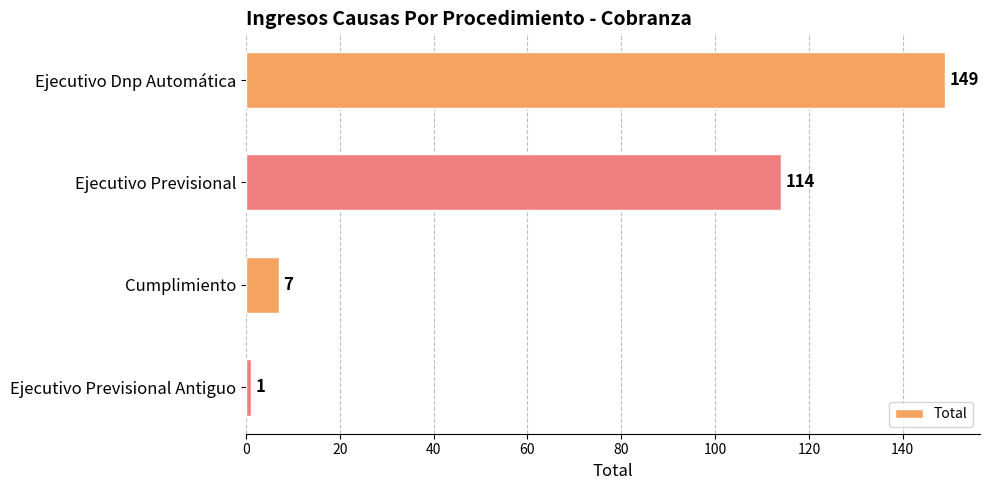

True or false: the data shows 114 at Ejecutivo Previsional.

True